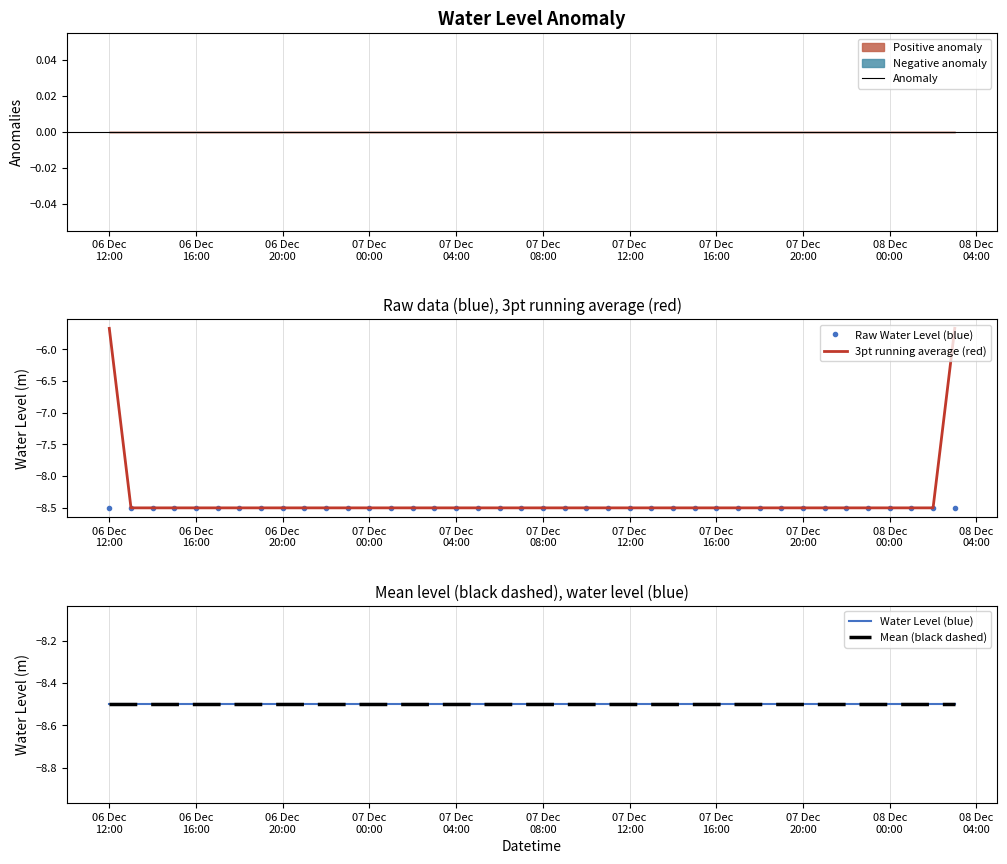

True or false: 3pt running average (red) and Water Level (blue) intersect in this chart.

False